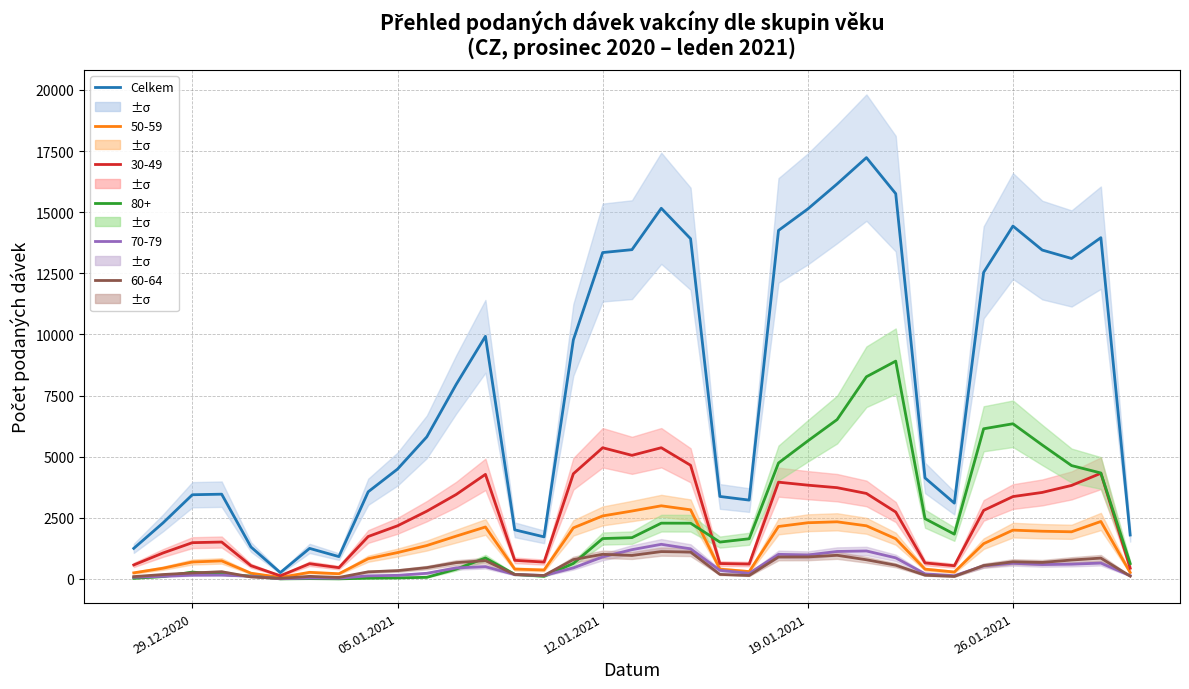

What is the greatest value displayed?

17231